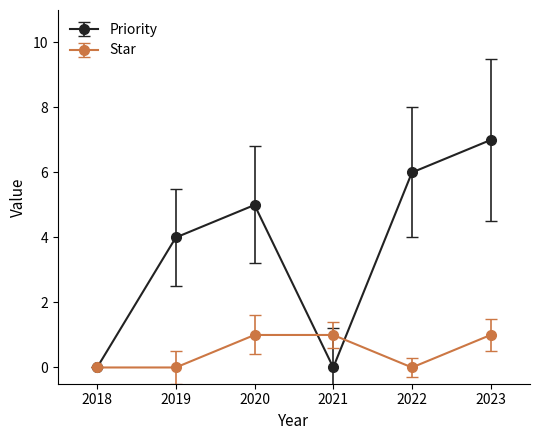

Where is the first local maximum for Priority?

2020